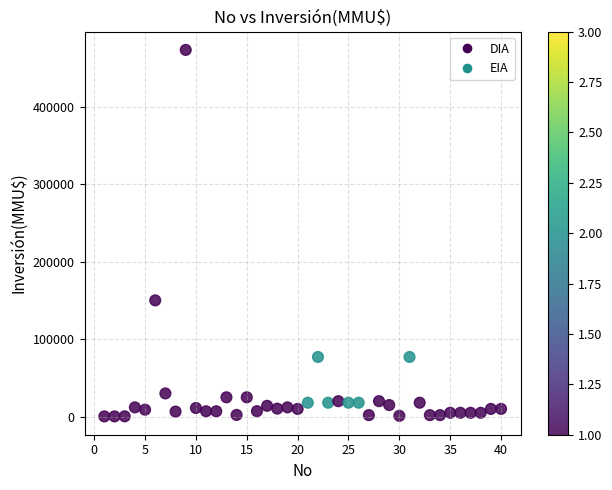

What is the range of X values (max minus min)?

39